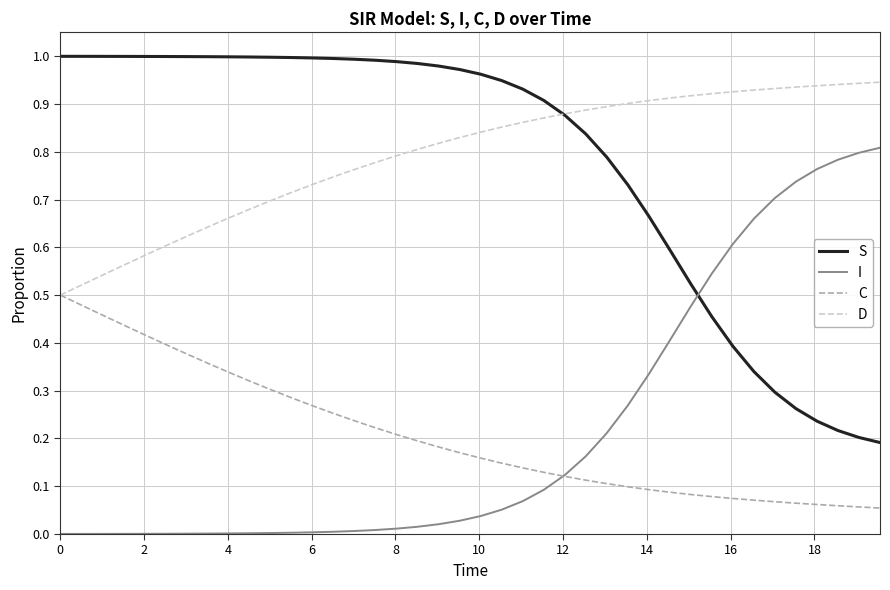

How many times do D and S cross each other?

1